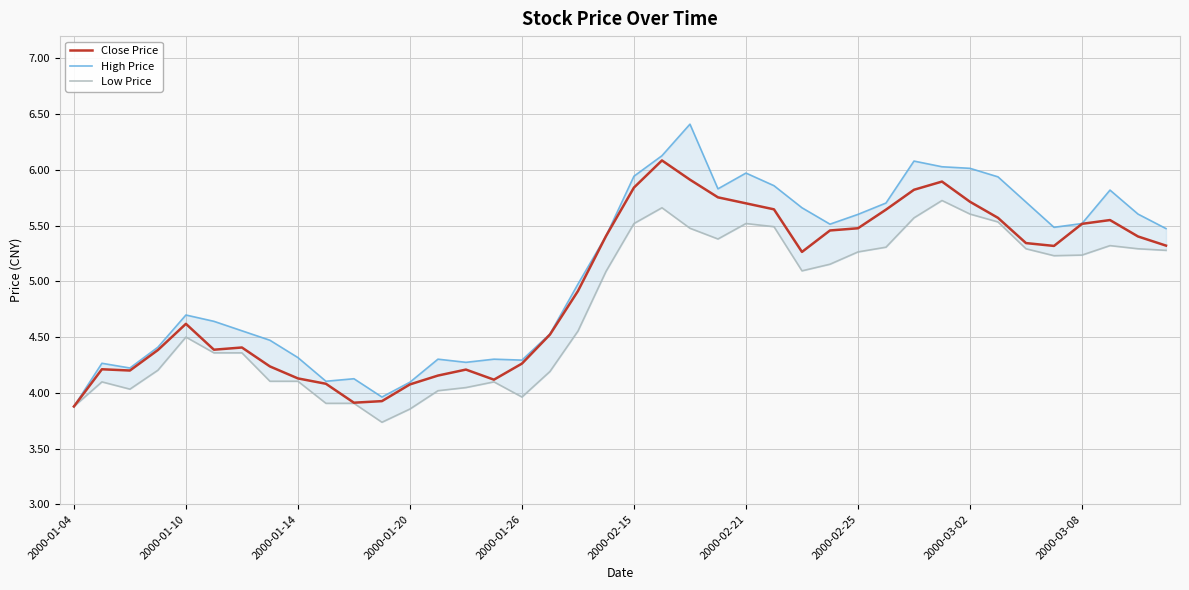

What is the sum of the Close Price values at 26 and 31?

11.2